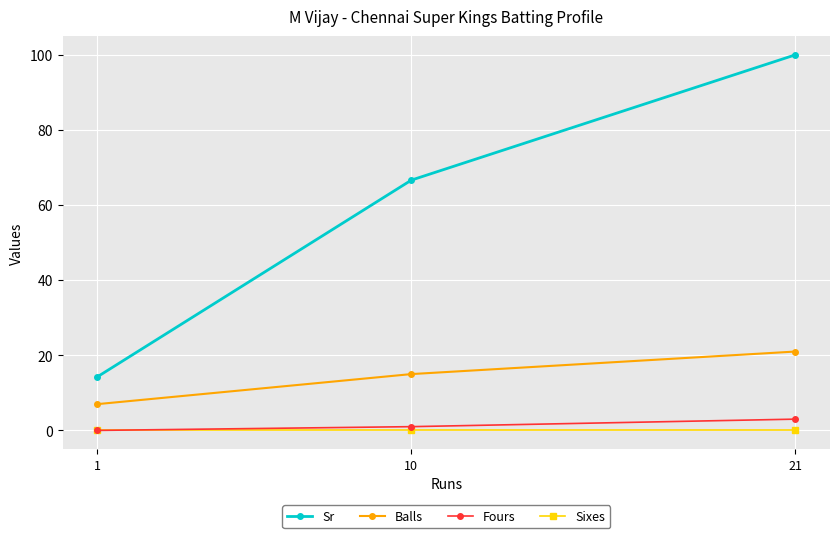

Count the number of data series in this chart.

4